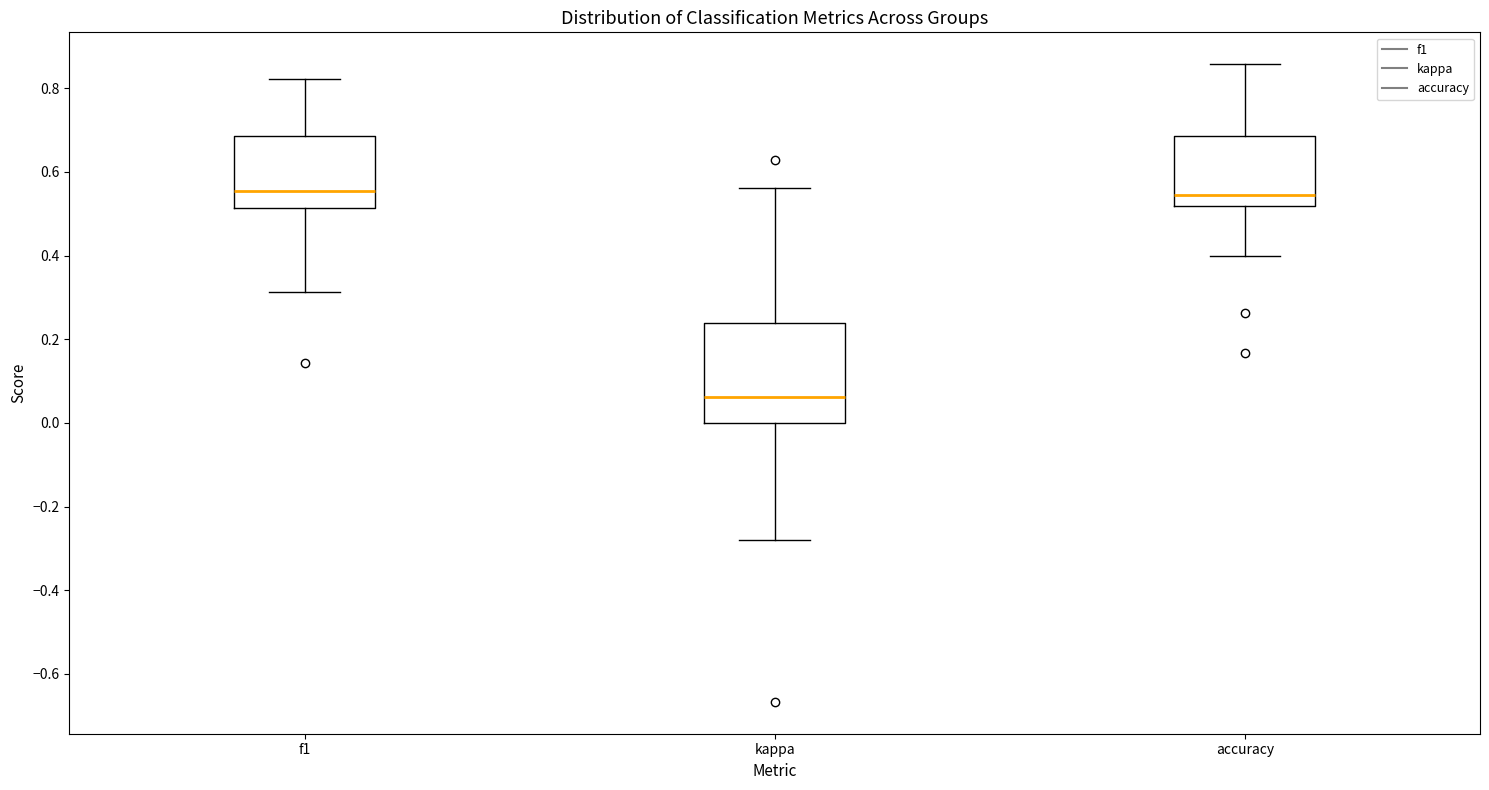

Reading left to right, transcribe this box plot: for each box, give where its median line is, the range the box spans, and where its two whiskers end, as read against the y-axis. The values are not printed on the chart, so give them approximately, as read against the axis.

f1: median 0.56, box 0.52 to 0.68, whiskers 0.32 to 0.82
kappa: median 0.06, box 0.00 to 0.24, whiskers -0.28 to 0.56
accuracy: median 0.54, box 0.52 to 0.68, whiskers 0.40 to 0.86